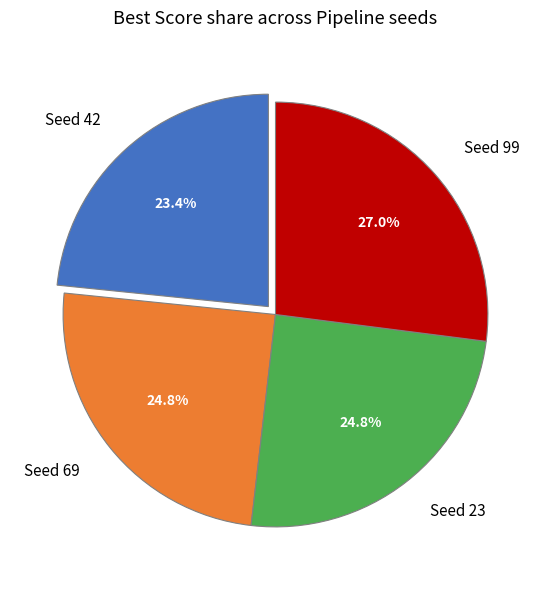

Does any single category account for the majority?

No